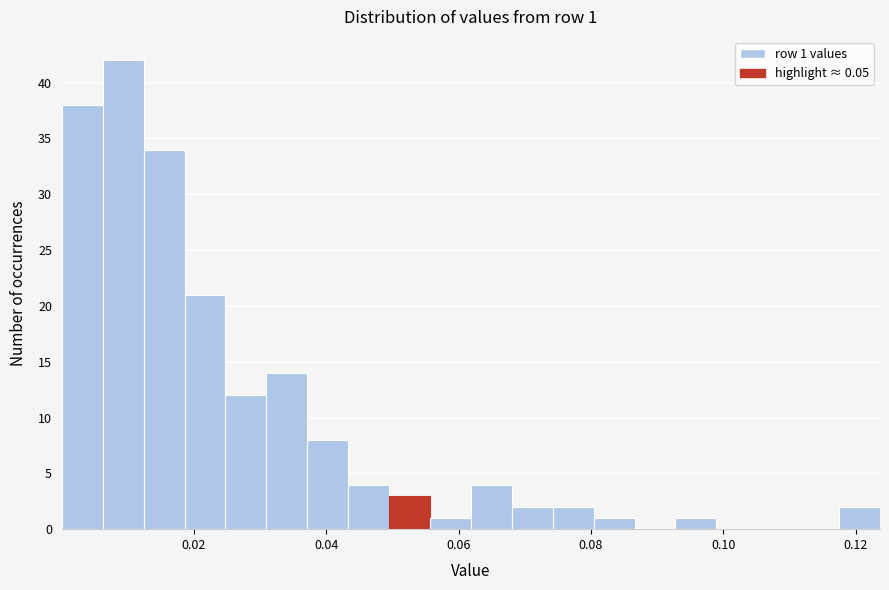

Around what value on the x-axis is the tallest bar? Give the approximate position of its centre, as read against the axis.

0.010